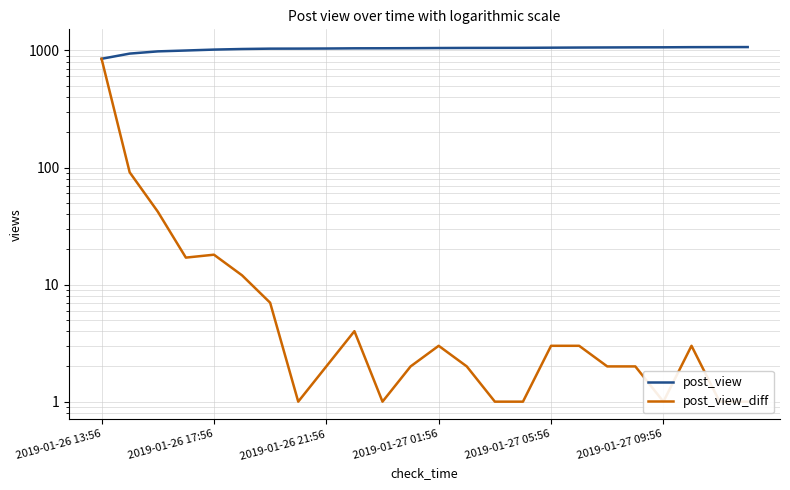

What is the minimum value shown in the chart?

1